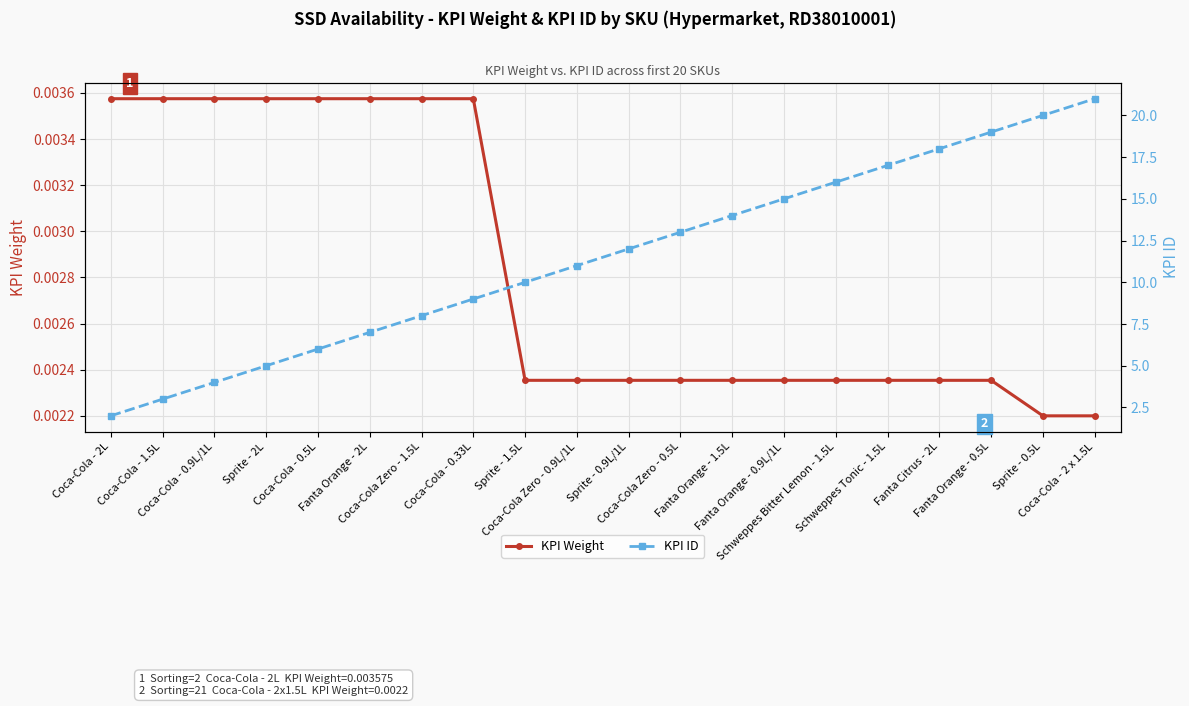

List the labels in order of KPI ID value, largest first.

Coca-Cola - 2 x 1.5L, Sprite - 0.5L, Fanta Orange - 0.5L, Fanta Citrus - 2L, Schweppes Tonic - 1.5L, Schweppes Bitter Lemon - 1.5L, Fanta Orange - 0.9L/1L, Fanta Orange - 1.5L, Coca-Cola Zero - 0.5L, Sprite - 0.9L/1L, Coca-Cola Zero - 0.9L/1L, Sprite - 1.5L, Coca-Cola - 0.33L, Coca-Cola Zero - 1.5L, Fanta Orange - 2L, Coca-Cola - 0.5L, Sprite - 2L, Coca-Cola - 0.9L/1L, Coca-Cola - 1.5L, Coca-Cola - 2L